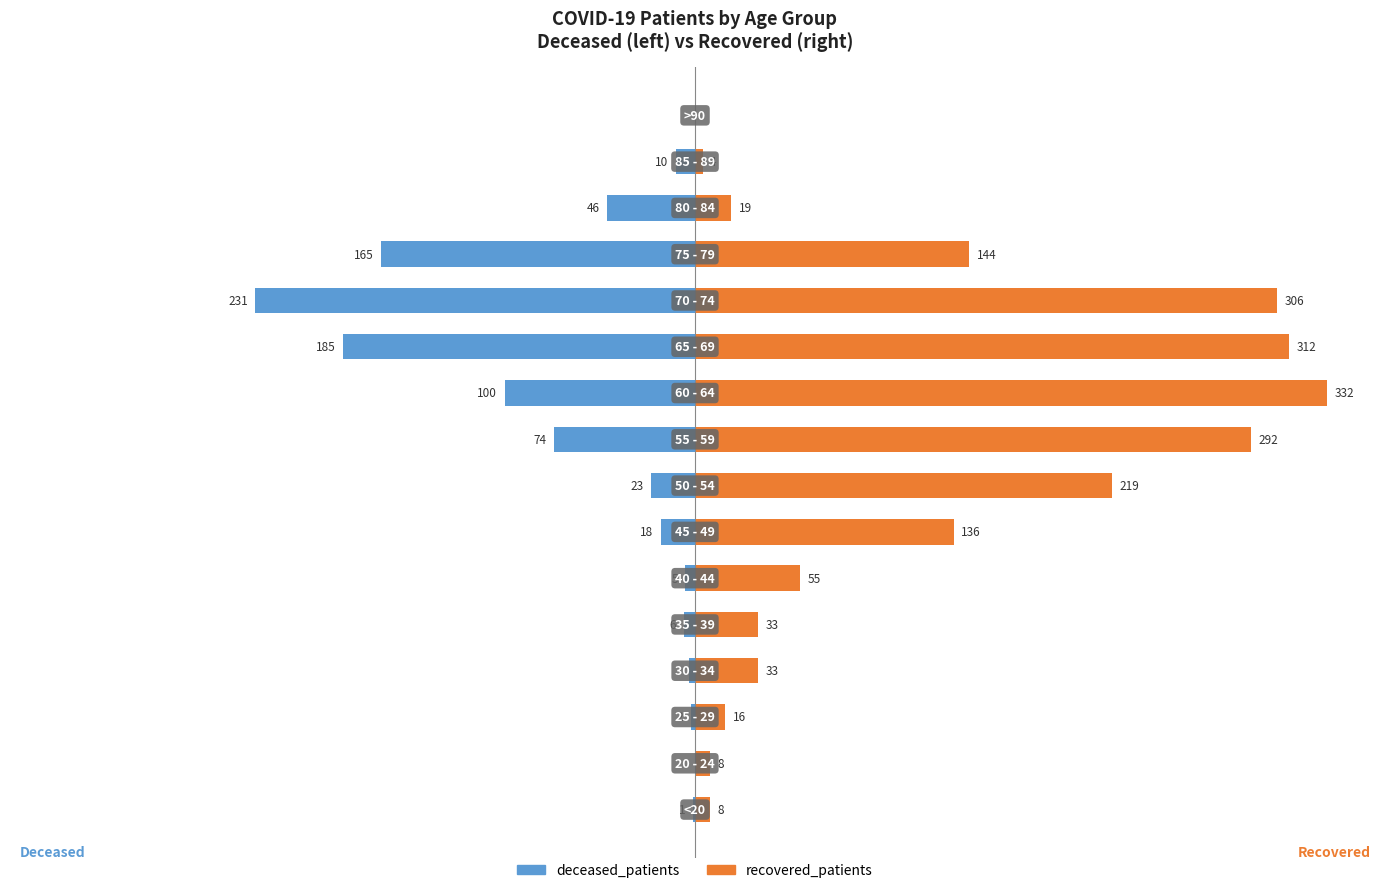

At how many categories does at least one series exceed 286?

4